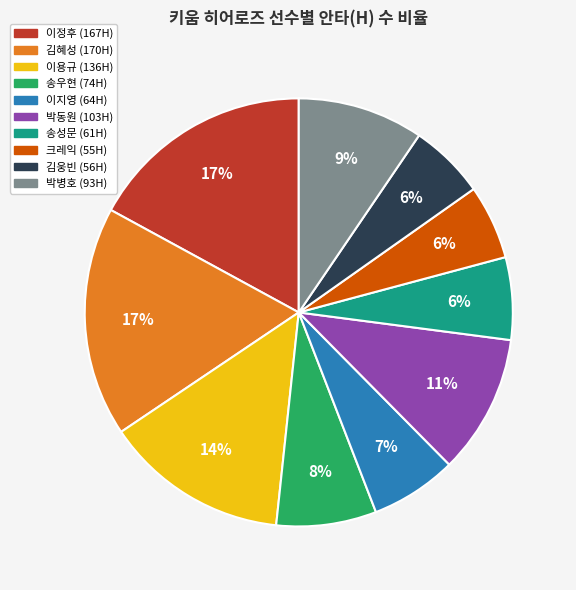

Does any single category account for the majority?

No